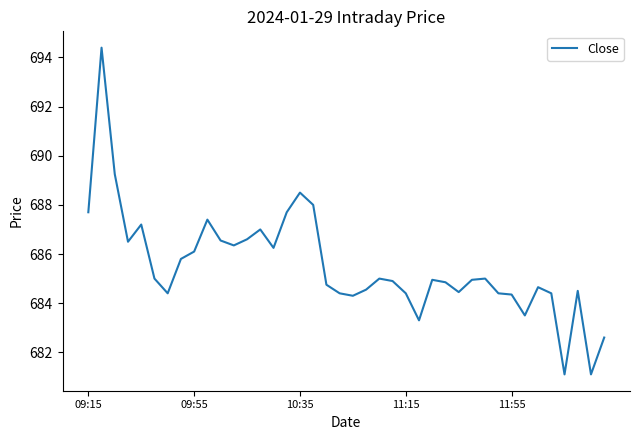

What is the average value?

685.5